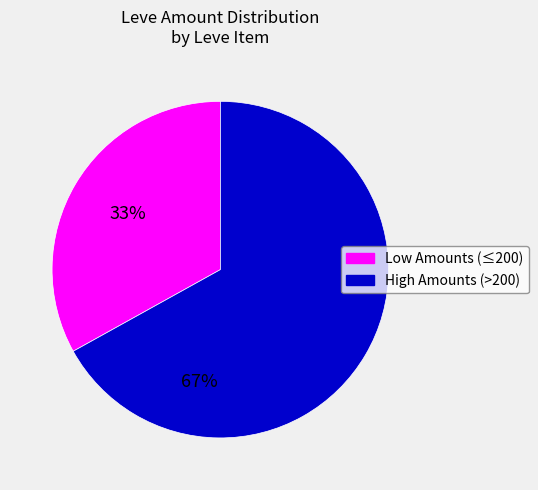

Does any single category account for the majority?

Yes